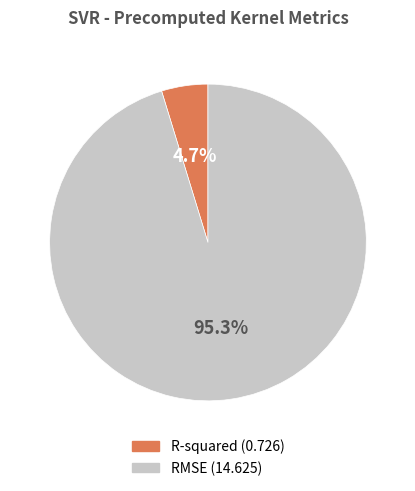

Rank the categories by value from highest to lowest.

RMSE, R-squared